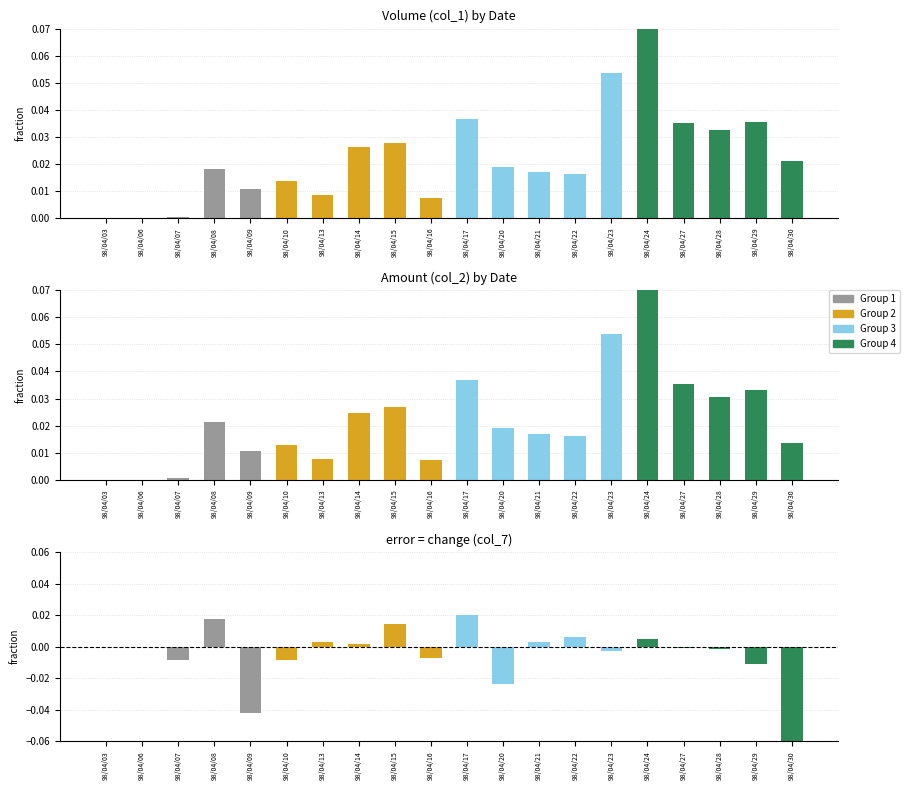

How many data points are above 0?

8